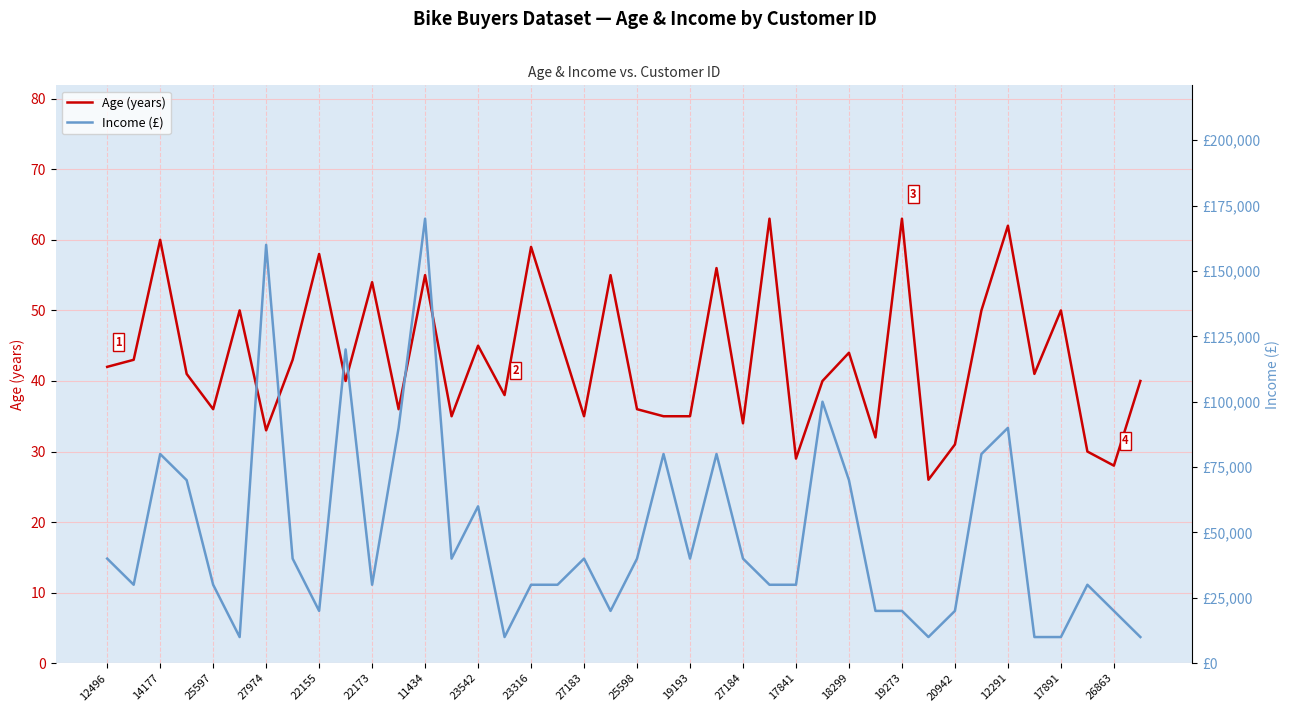

Reading right to left, list all the values displayed in this chart.

Age (years): 40	28	30	50	41	62	50	31	26	63	32	44	40	29	63	34	56	35	35	36	55	35	47	59	38	45	35	55	36	54	40	58	43	33	50	36	41	60	43	42
Income (£): 10000	20000	30000	10000	10000	90000	80000	20000	10000	20000	20000	70000	100000	30000	30000	40000	80000	40000	80000	40000	20000	40000	30000	30000	10000	60000	40000	170000	90000	30000	120000	20000	40000	160000	10000	30000	70000	80000	30000	40000